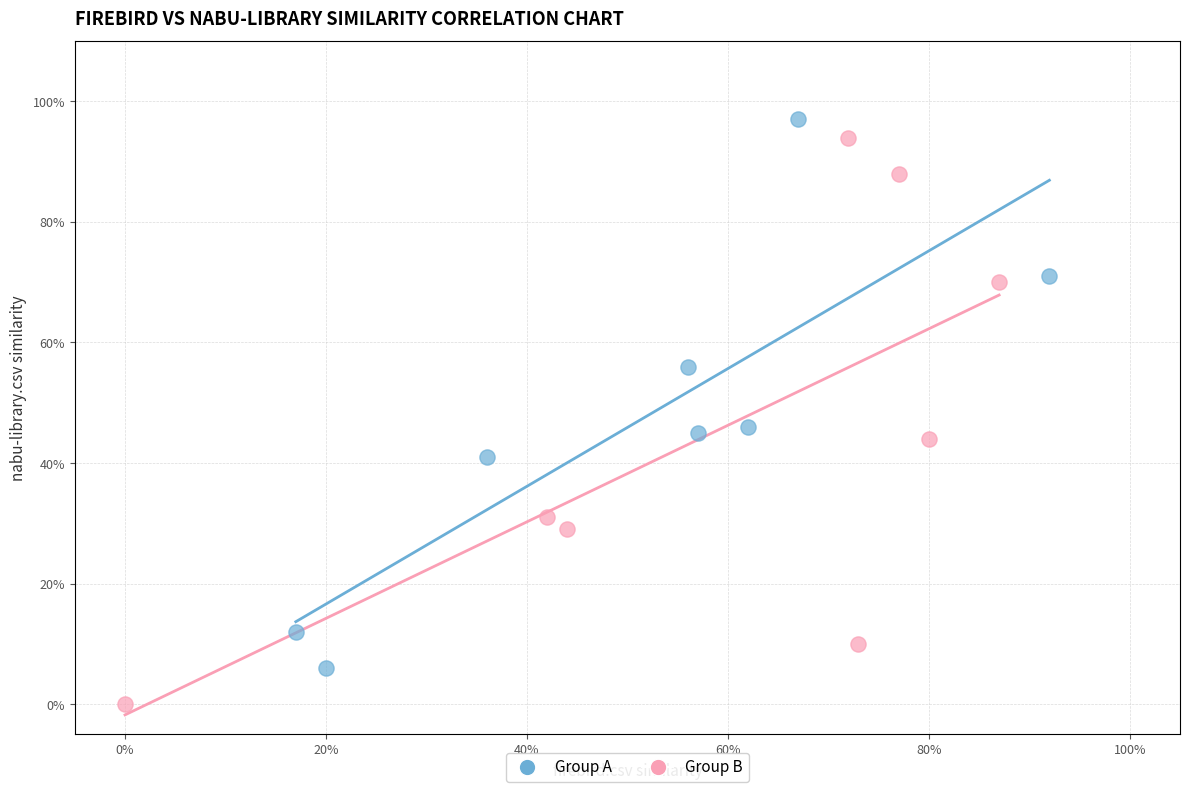

Which series contains the highest Y value?

Group A